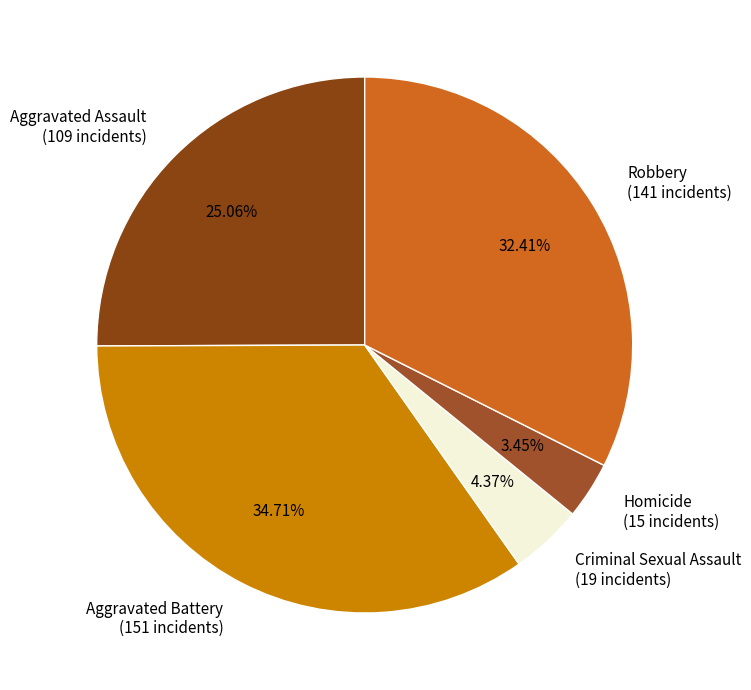

What percentage is the Homicide slice, to the nearest percent?

3%